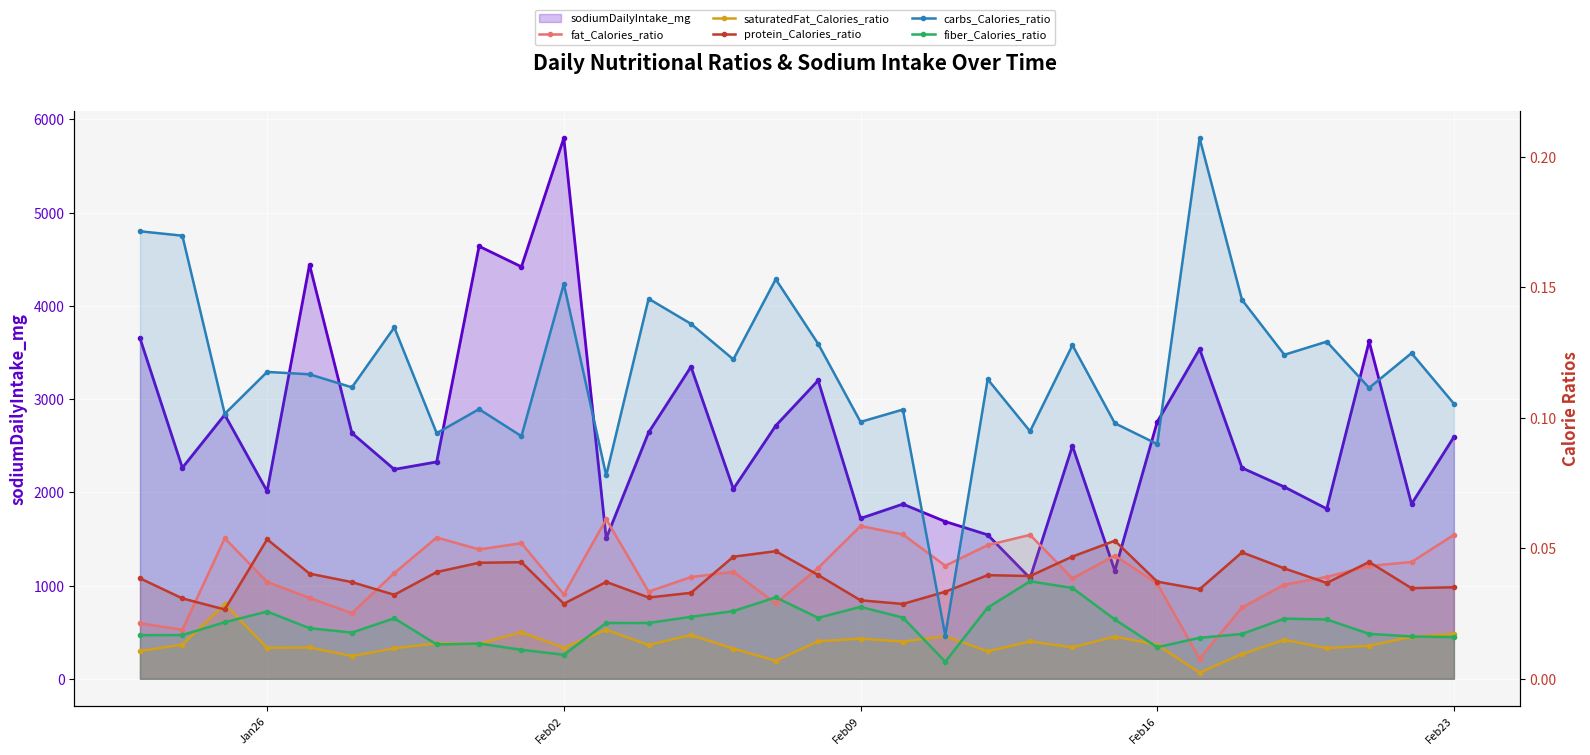

How many interior local peaks does the carbs_Calories_ratio series have?

12